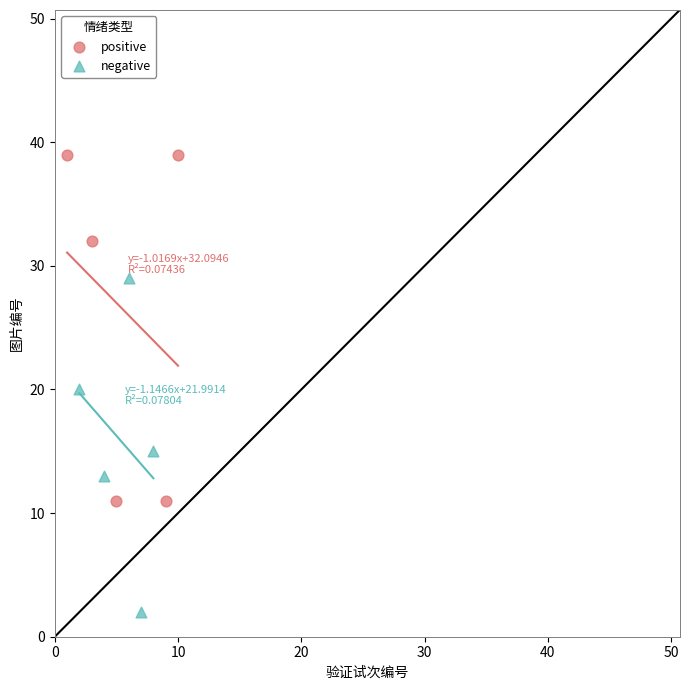

Which series contains the highest Y value?

positive